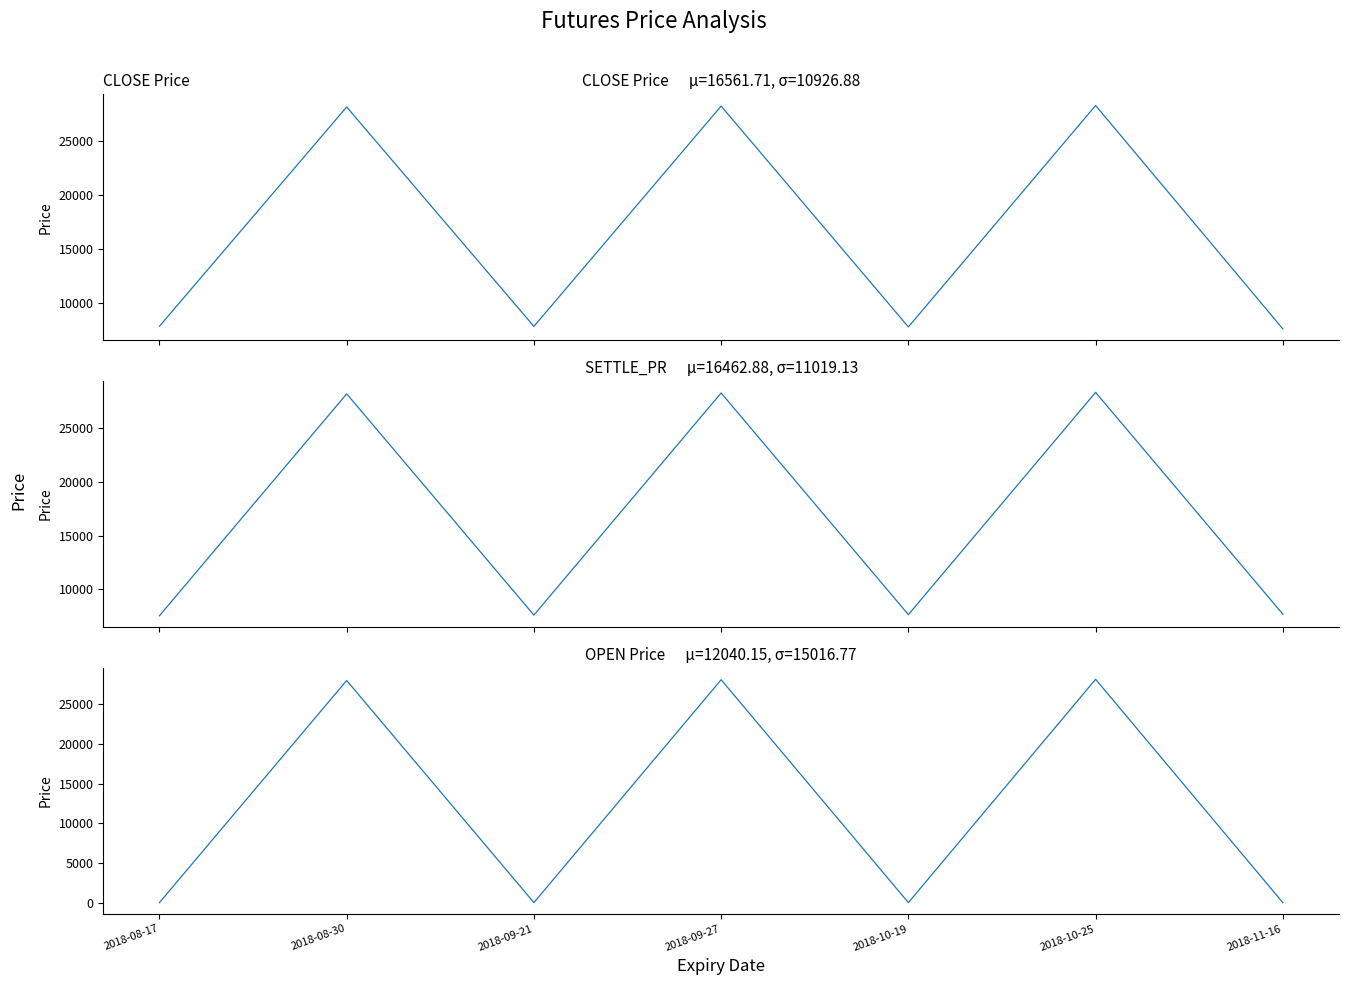

True or false: CLOSE and OPEN intersect in this chart.

False